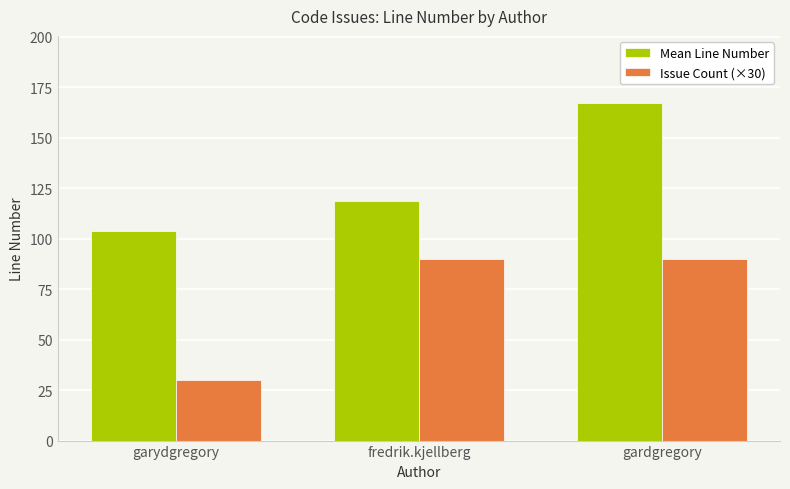

True or false: Issue Count (×30) has a value of 90.0 at fredrik.kjellberg.

True